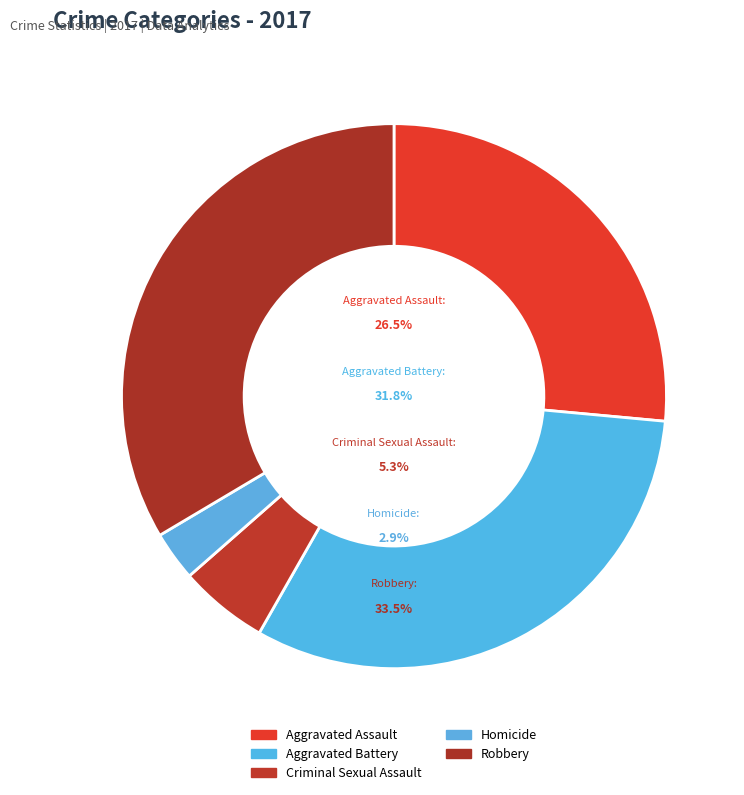

The Homicide slice represents 3% of the pie. True or false?

True